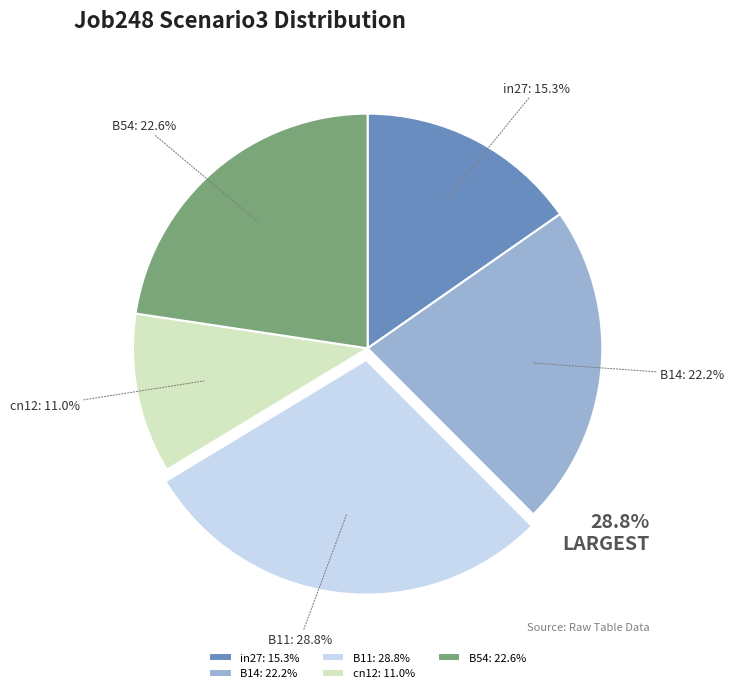

How many slices are in this pie chart?

5